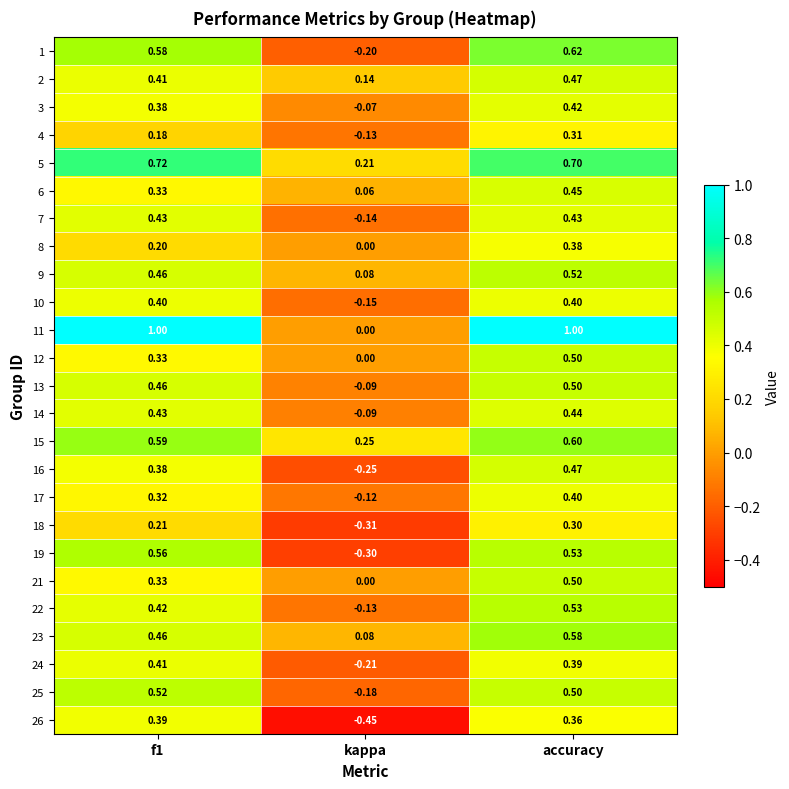

Which category has the lowest value in the 5 series?

kappa